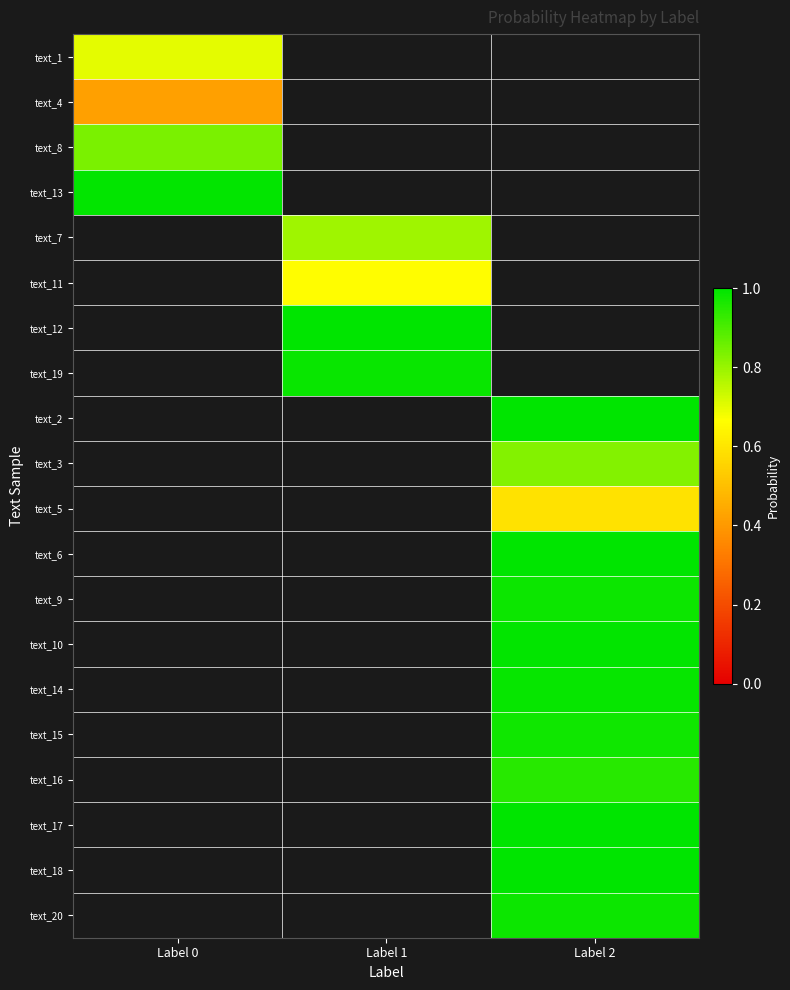

What is the difference between the highest and lowest values at Label 0?

0.6